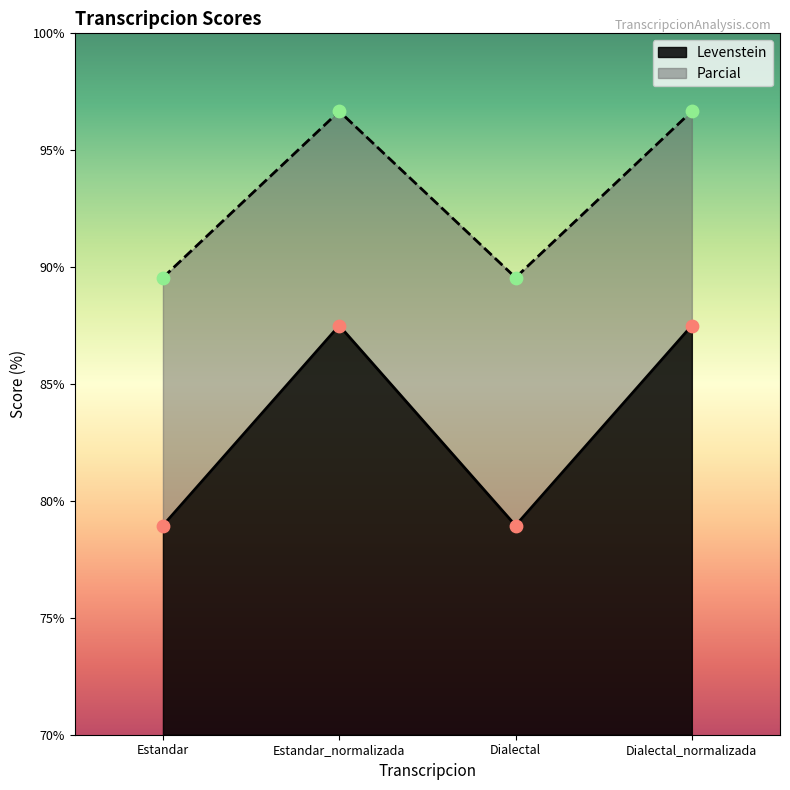

Which series reaches the minimum Y coordinate?

Levenstein